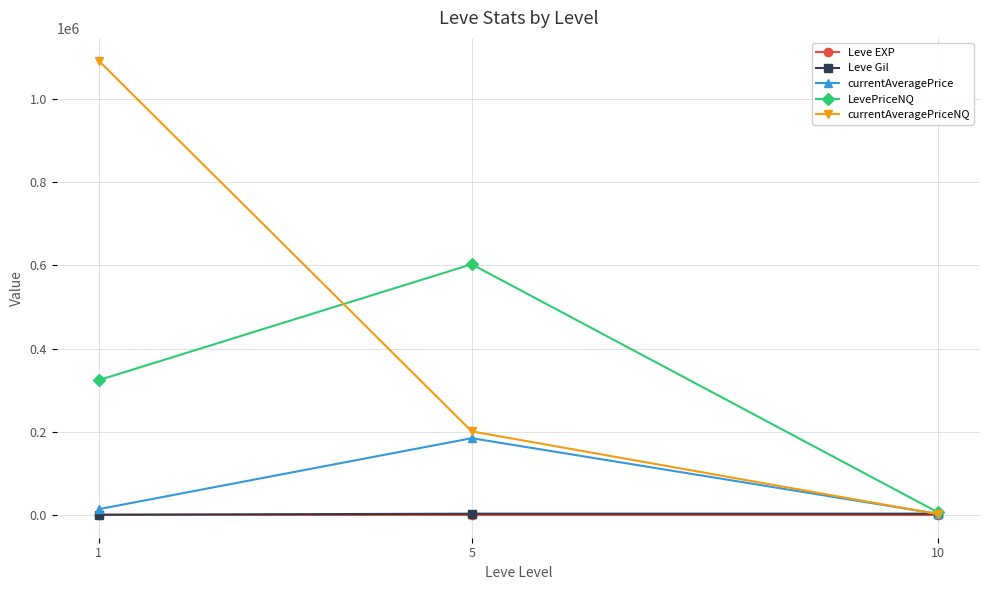

What is the smallest value displayed?

14